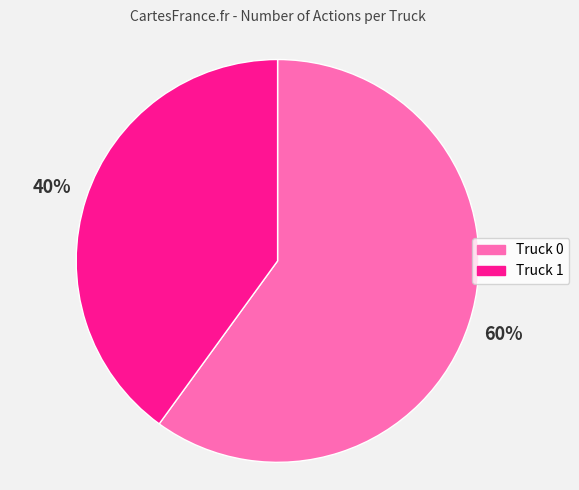

Is the sum of Truck 0 and Truck 1 greater than half?

Yes